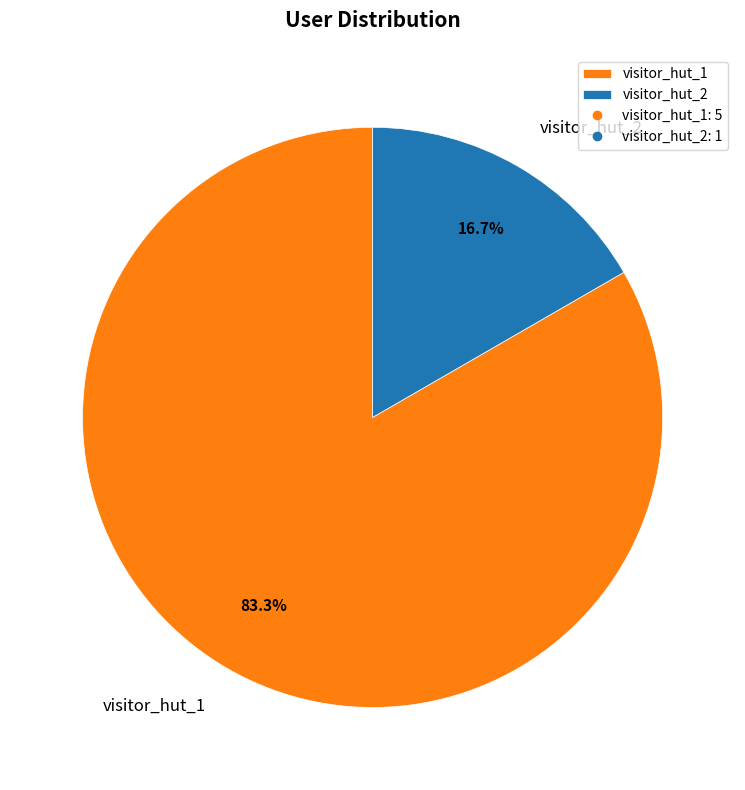

To the nearest percent, what percentage of the pie is visitor_hut_2?

17%